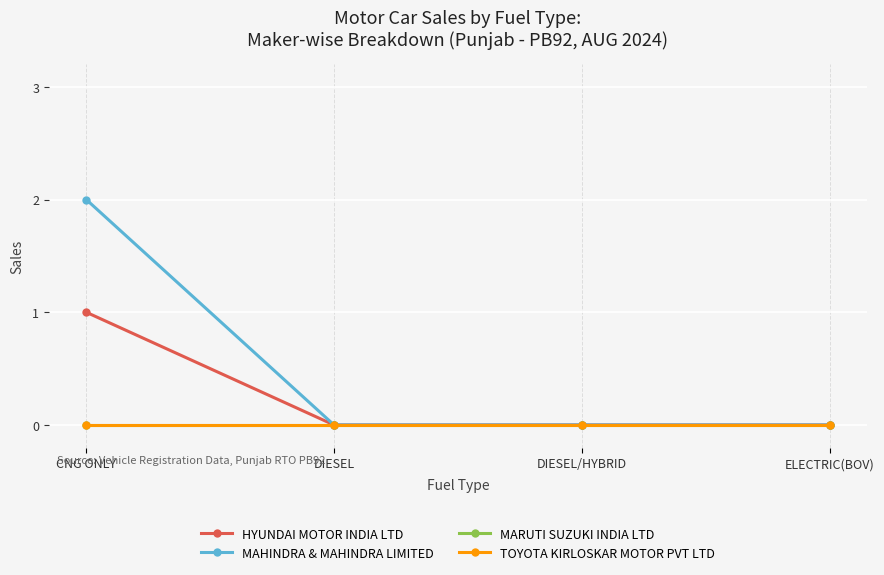

Which series has the widest spread of values?

MAHINDRA & MAHINDRA LIMITED